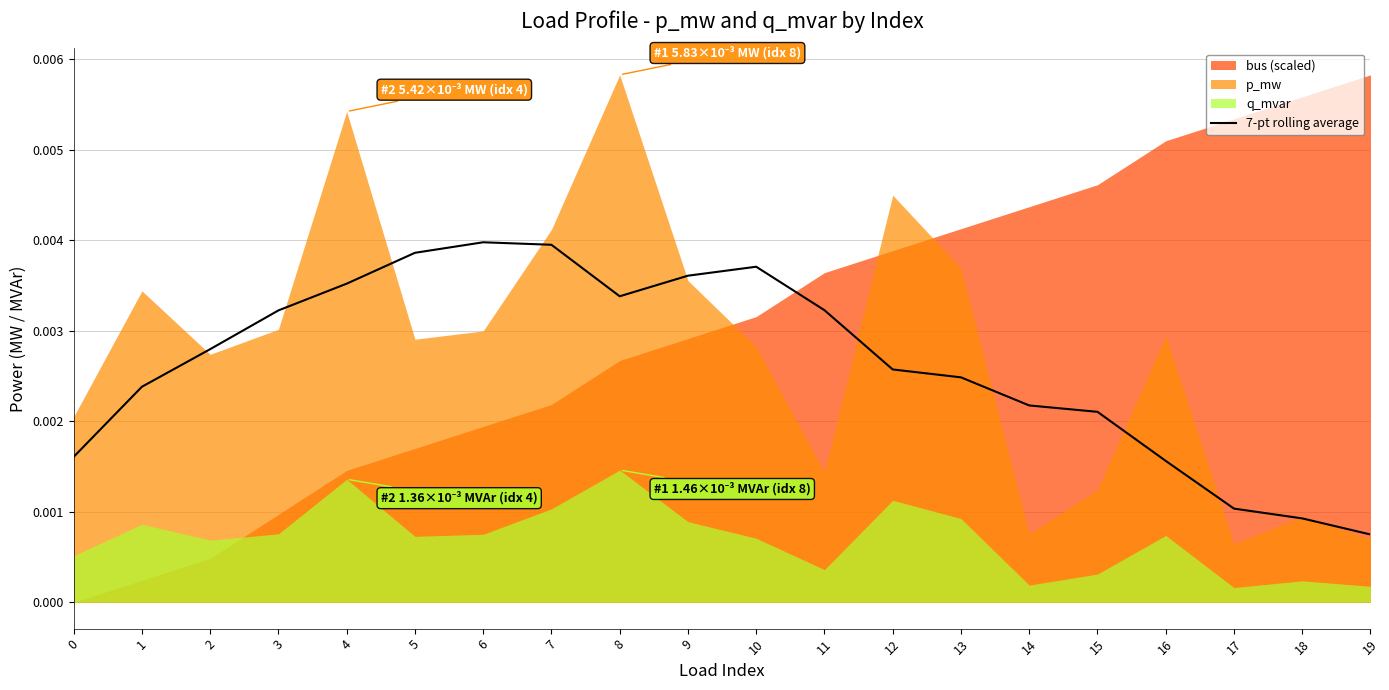

At which label is 7-pt rolling average closest to 0?

19